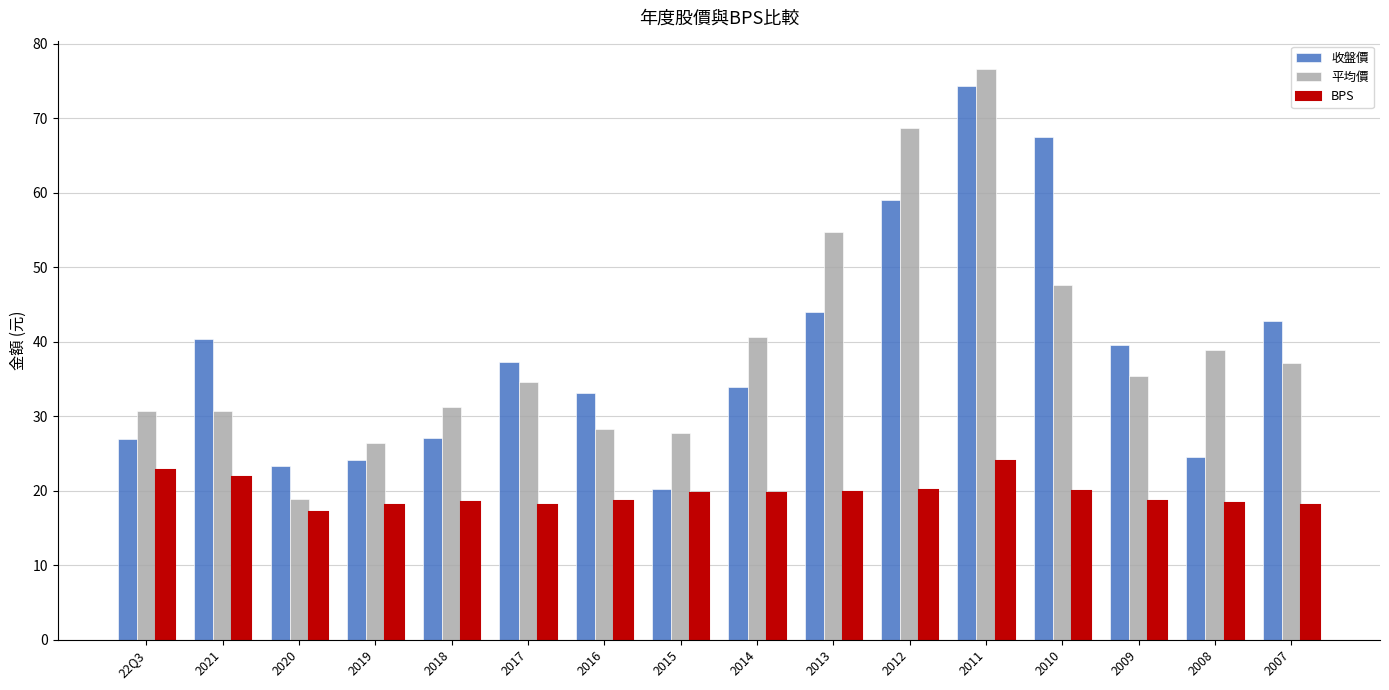

True or false: BPS has a value of 22.7 at 22Q3.

True